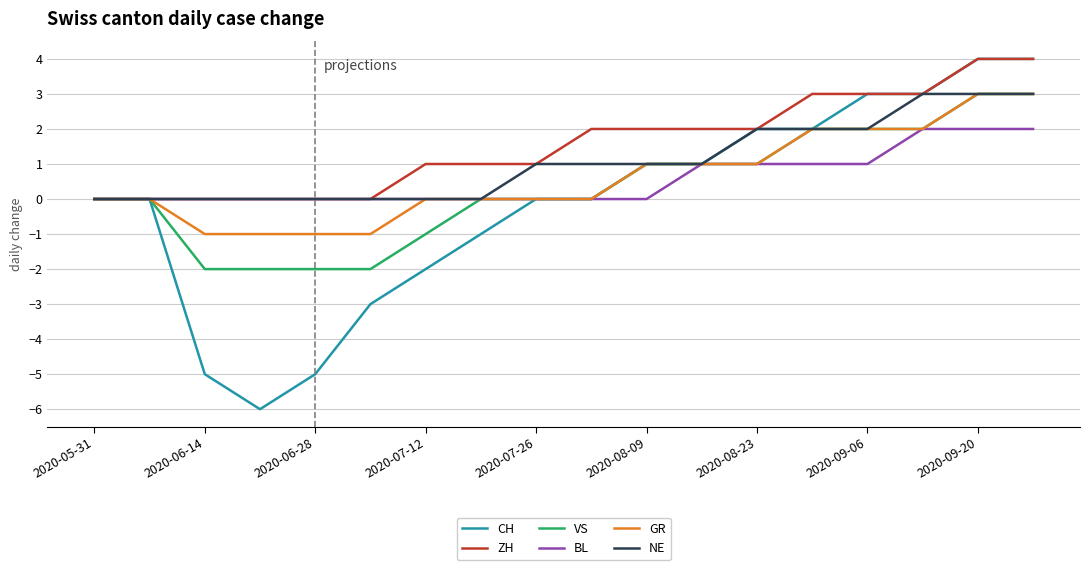

What is the minimum value shown in the chart?

-6